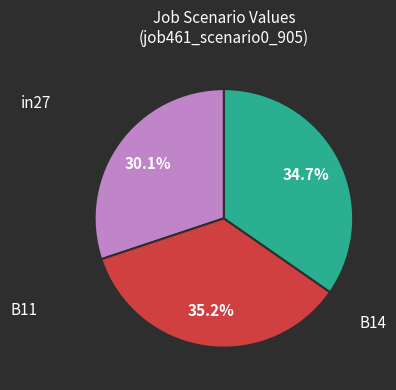

Is there a majority slice in this chart?

No